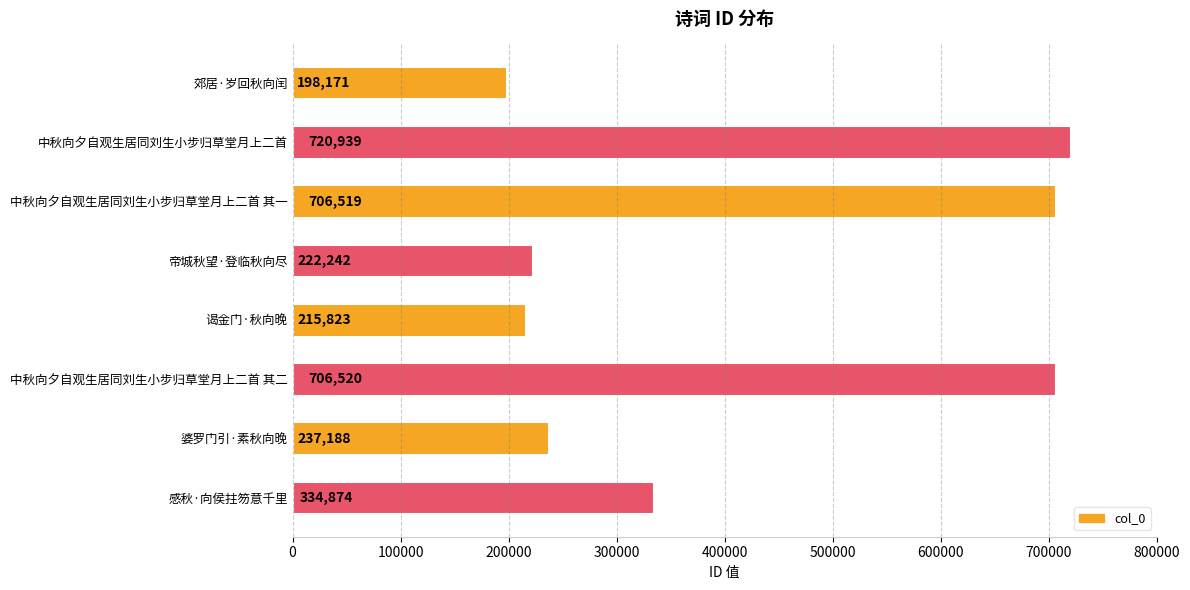

Which has a higher value, 郊居·岁回秋向闰 or 感秋·向侯拄笏意千里?

感秋·向侯拄笏意千里